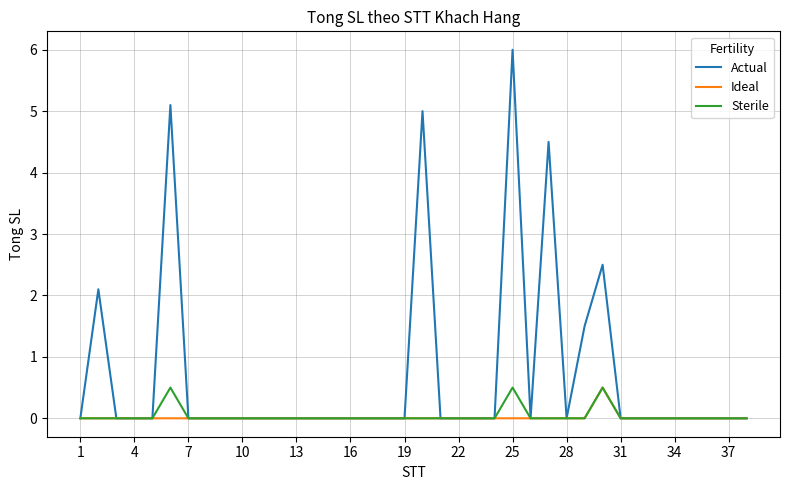

Which series has the widest spread of values?

Actual